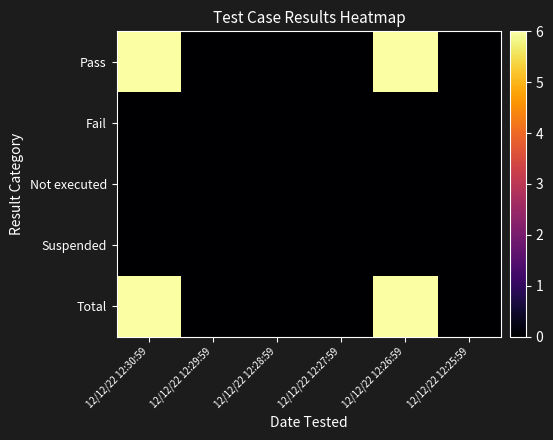

Reading right to left, list all the values displayed in this chart.

Pass: 12/12/22 12:25:59=0	12/12/22 12:26:59=6	12/12/22 12:27:59=0	12/12/22 12:28:59=0	12/12/22 12:29:59=0	12/12/22 12:30:59=6
Fail: 12/12/22 12:25:59=0	12/12/22 12:26:59=0	12/12/22 12:27:59=0	12/12/22 12:28:59=0	12/12/22 12:29:59=0	12/12/22 12:30:59=0
Not executed: 12/12/22 12:25:59=0	12/12/22 12:26:59=0	12/12/22 12:27:59=0	12/12/22 12:28:59=0	12/12/22 12:29:59=0	12/12/22 12:30:59=0
Suspended: 12/12/22 12:25:59=0	12/12/22 12:26:59=0	12/12/22 12:27:59=0	12/12/22 12:28:59=0	12/12/22 12:29:59=0	12/12/22 12:30:59=0
Total: 12/12/22 12:25:59=0	12/12/22 12:26:59=6	12/12/22 12:27:59=0	12/12/22 12:28:59=0	12/12/22 12:29:59=0	12/12/22 12:30:59=6